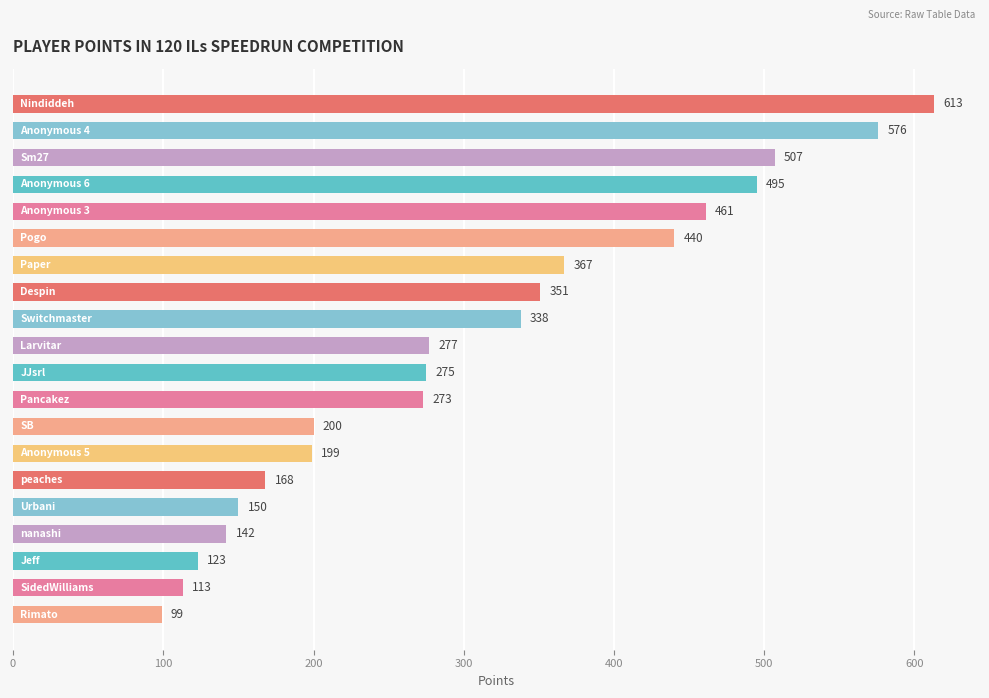

What is the difference between the maximum and minimum values?

514